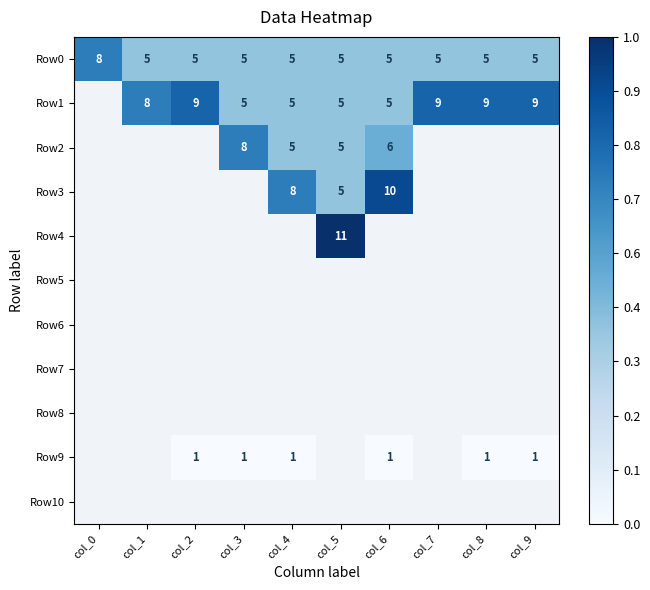

What is the sum of the Row0 values at col_5 and col_9?

10.0